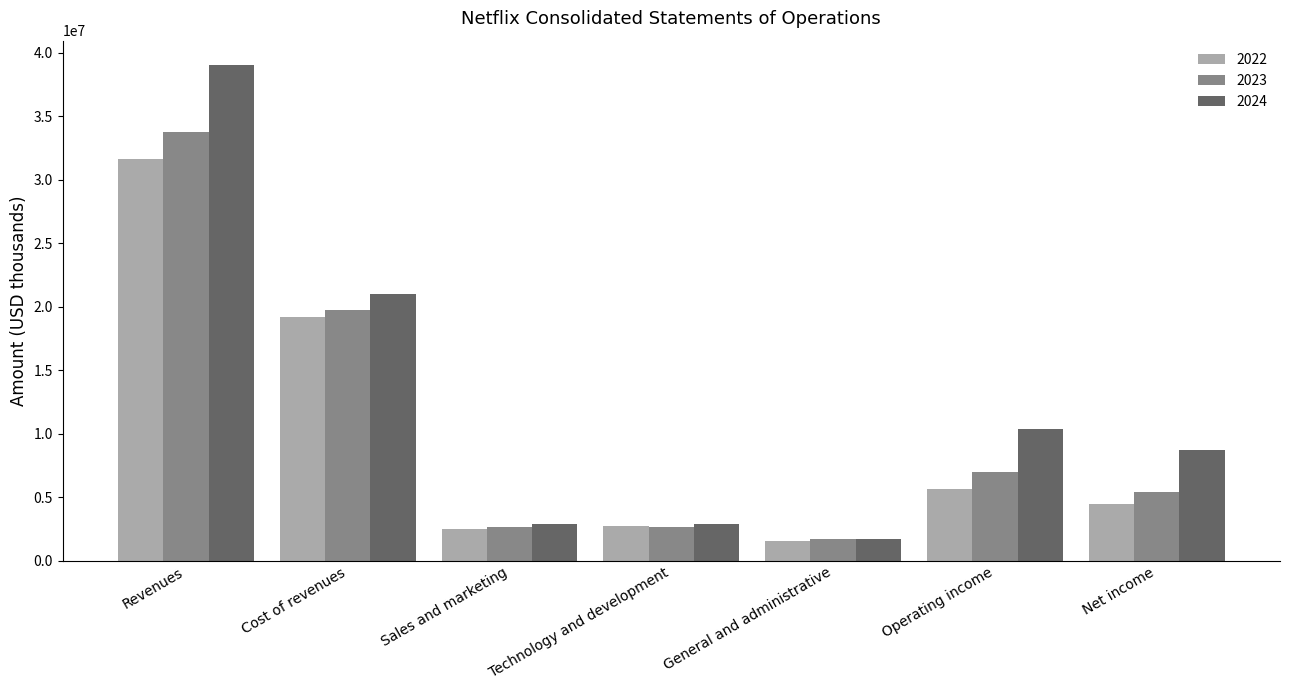

True or false: 2023 has a value of 2675758 at Technology and development.

True